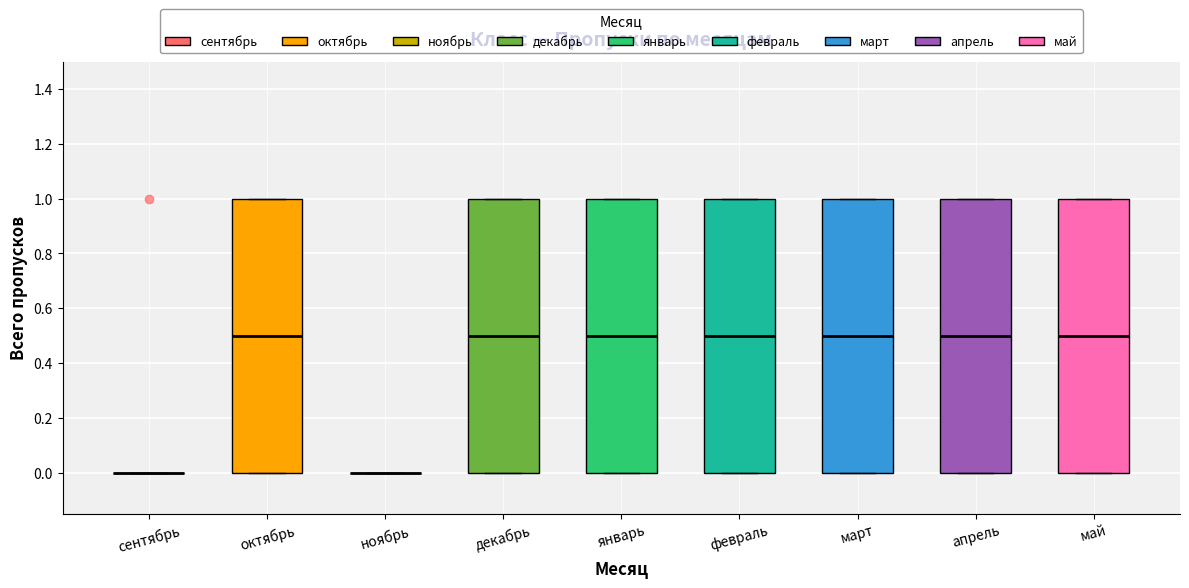

Reading left to right, transcribe this box plot: for each box, give where its median line is, the range the box spans, and where its two whiskers end, as read against the y-axis. The values are not printed on the chart, so give them approximately, as read against the axis.

сентябрь: box collapsed to a line at 0.0, whiskers 0.0 to 0.0
октябрь: median 0.5, box 0.0 to 1.0, whiskers 0.0 to 1.0
ноябрь: box collapsed to a line at 0.0, whiskers 0.0 to 0.0
декабрь: median 0.5, box 0.0 to 1.0, whiskers 0.0 to 1.0
январь: median 0.5, box 0.0 to 1.0, whiskers 0.0 to 1.0
февраль: median 0.5, box 0.0 to 1.0, whiskers 0.0 to 1.0
март: median 0.5, box 0.0 to 1.0, whiskers 0.0 to 1.0
апрель: median 0.5, box 0.0 to 1.0, whiskers 0.0 to 1.0
май: median 0.5, box 0.0 to 1.0, whiskers 0.0 to 1.0